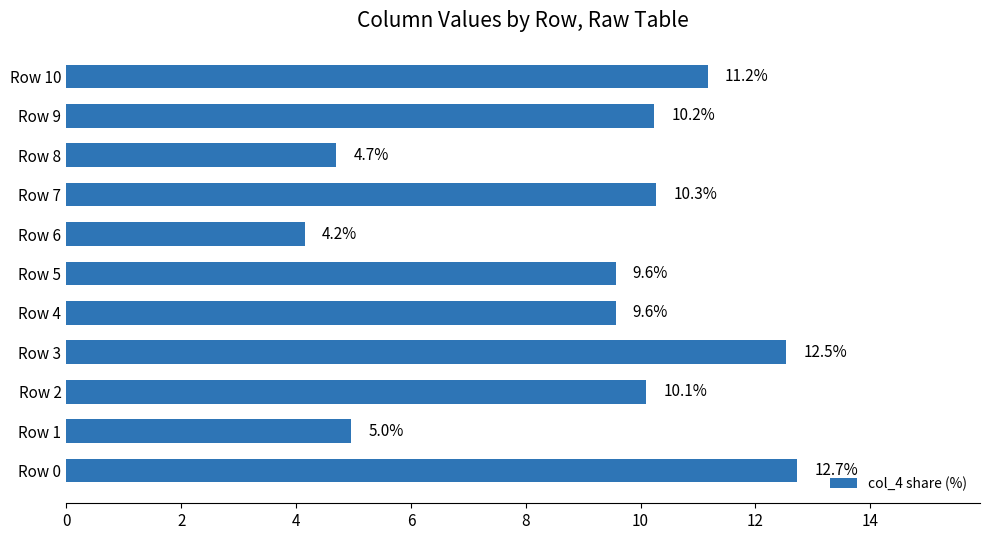

Reading bottom to top, transcribe all the data shown in this chart.

12.7	5.0	10.1	12.5	9.6	9.6	4.2	10.3	4.7	10.2	11.2